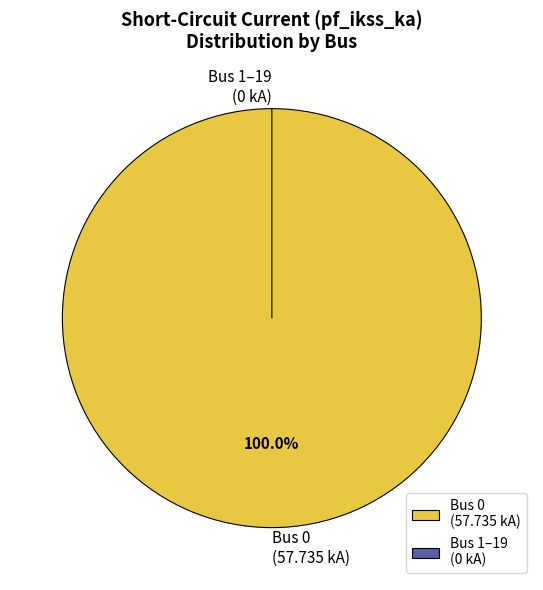

Does 5 represent more than half of the total?

No